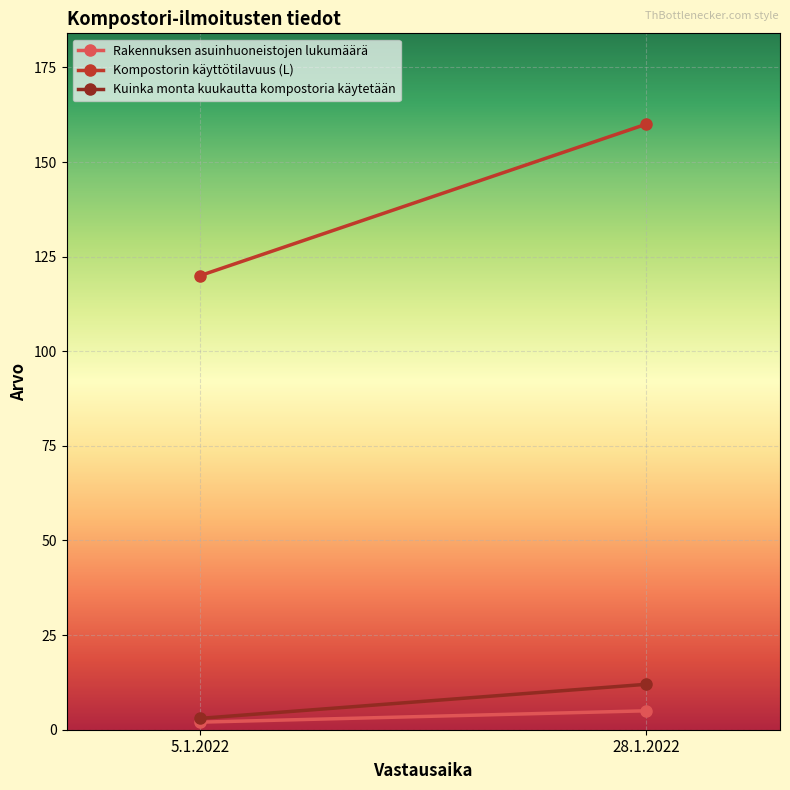

At how many categories does at least one series exceed 38?

2